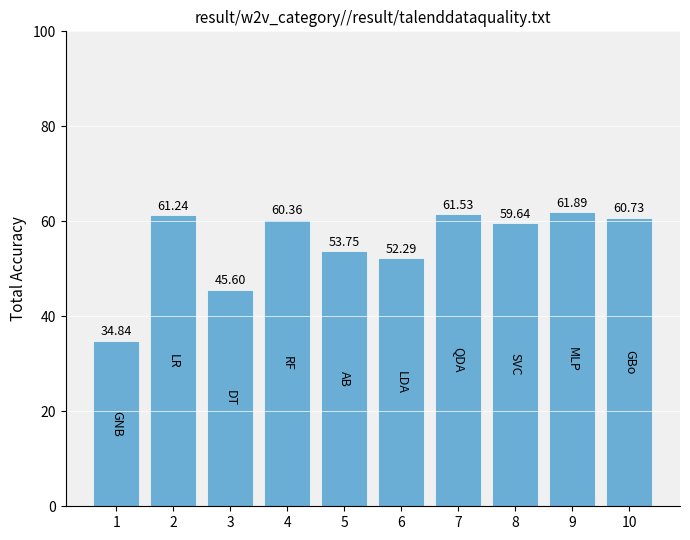

What is the change in value from 6 to 7?

+9.2